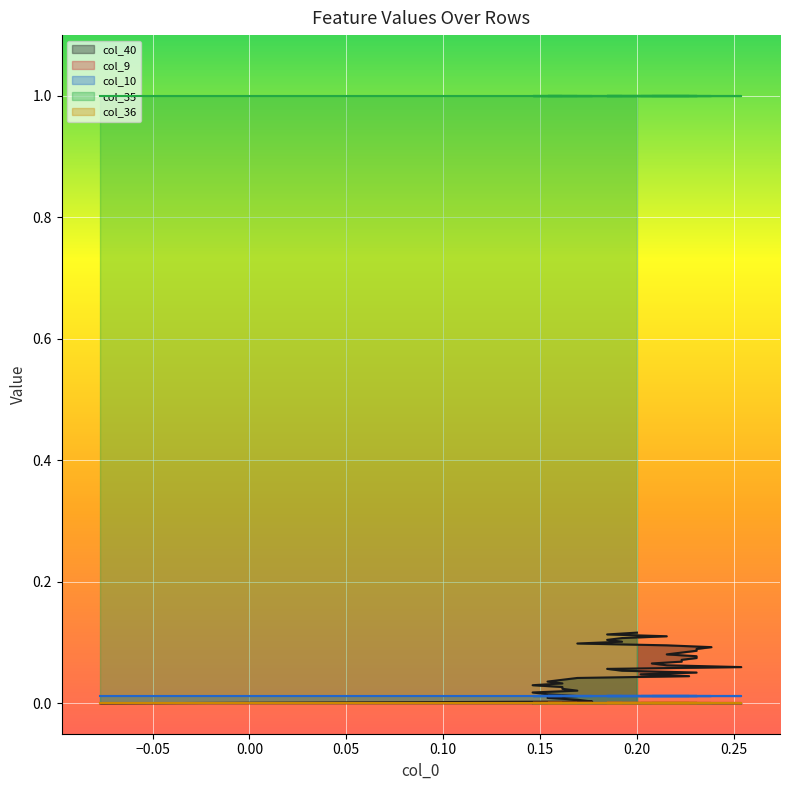

How many lines are shown in the chart?

5